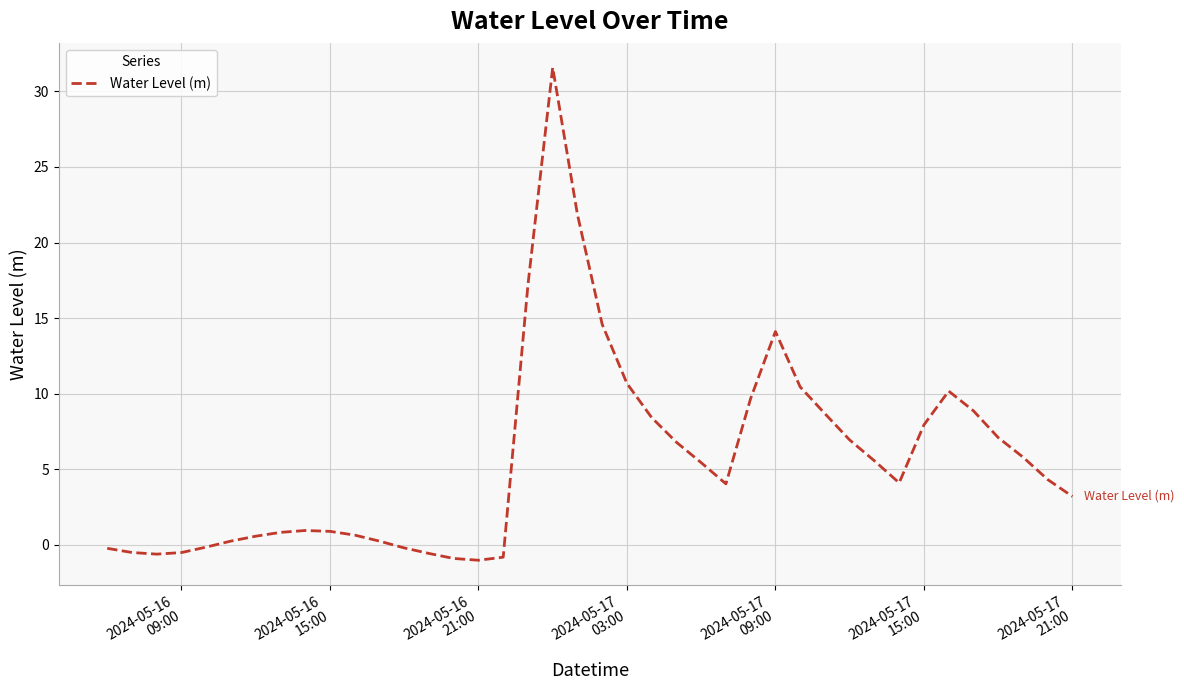

What is the minimum value shown in the chart?

-1.0